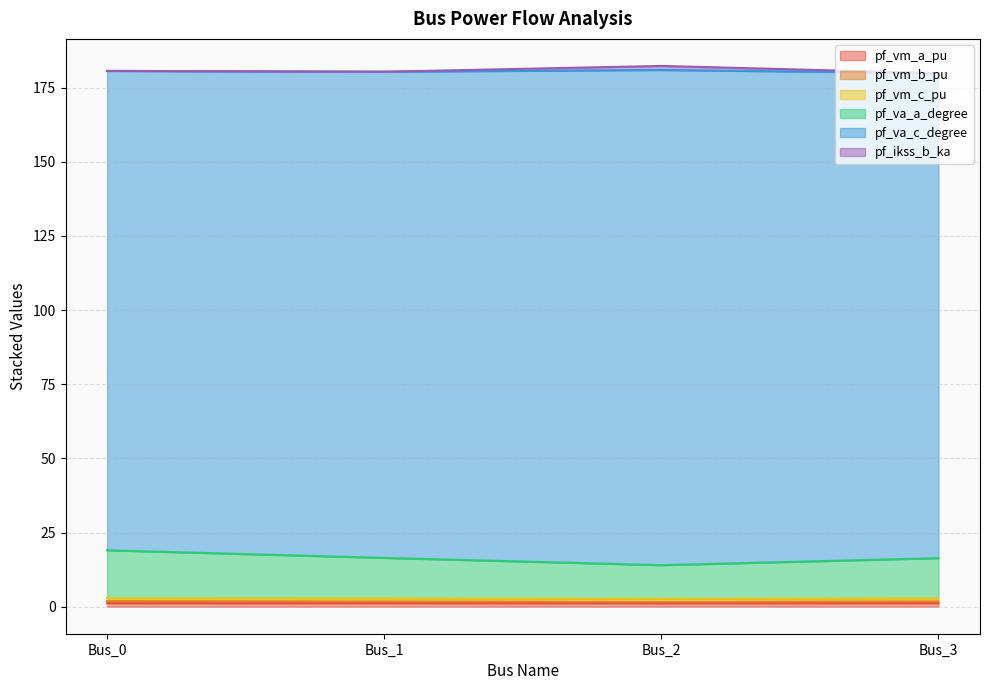

Where is the first local minimum for pf_vm_a_pu?

Bus_2